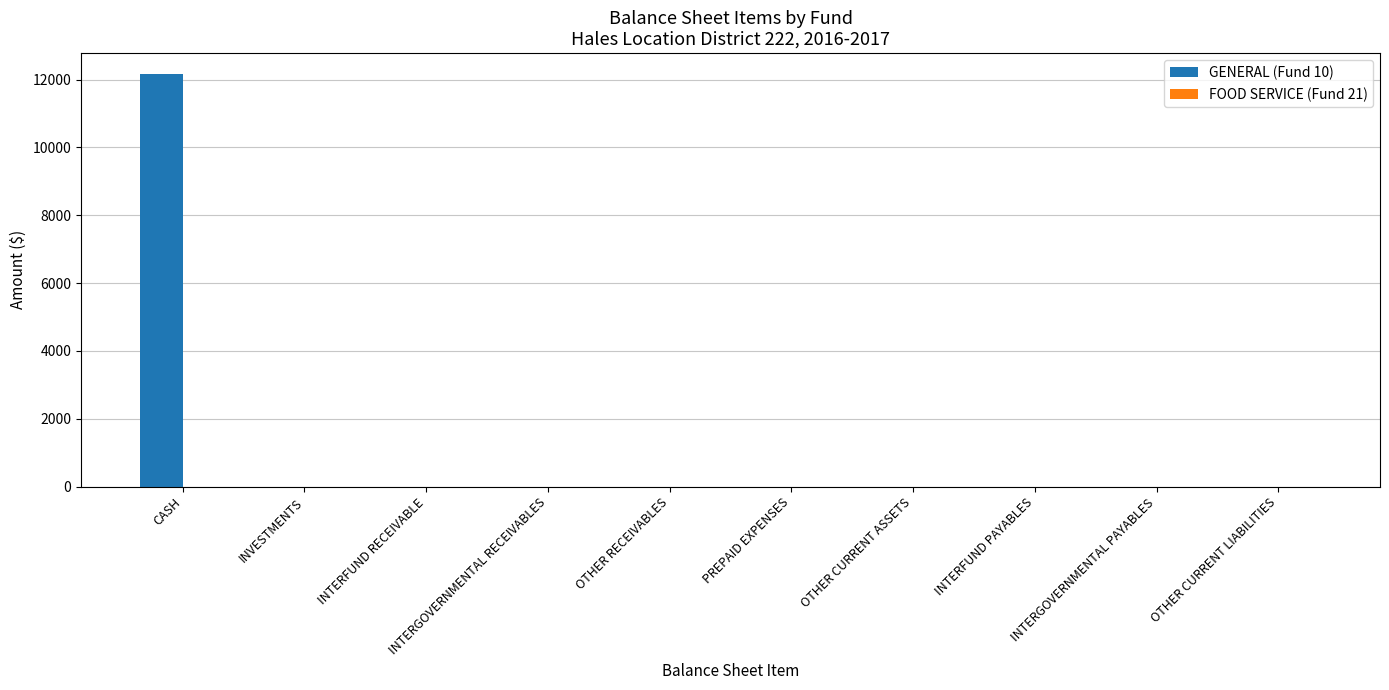

What is the sum of all values?

12169.8